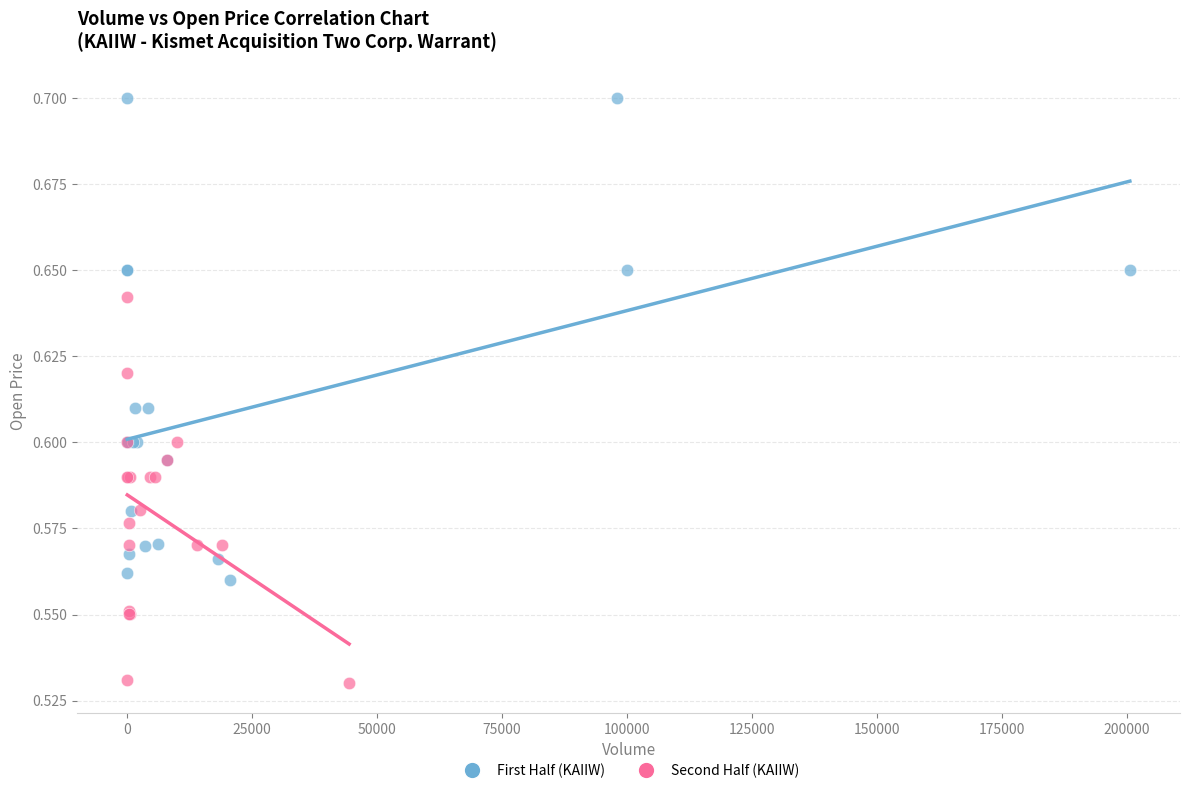

Which series reaches the minimum Y coordinate?

Second Half (KAIIW)